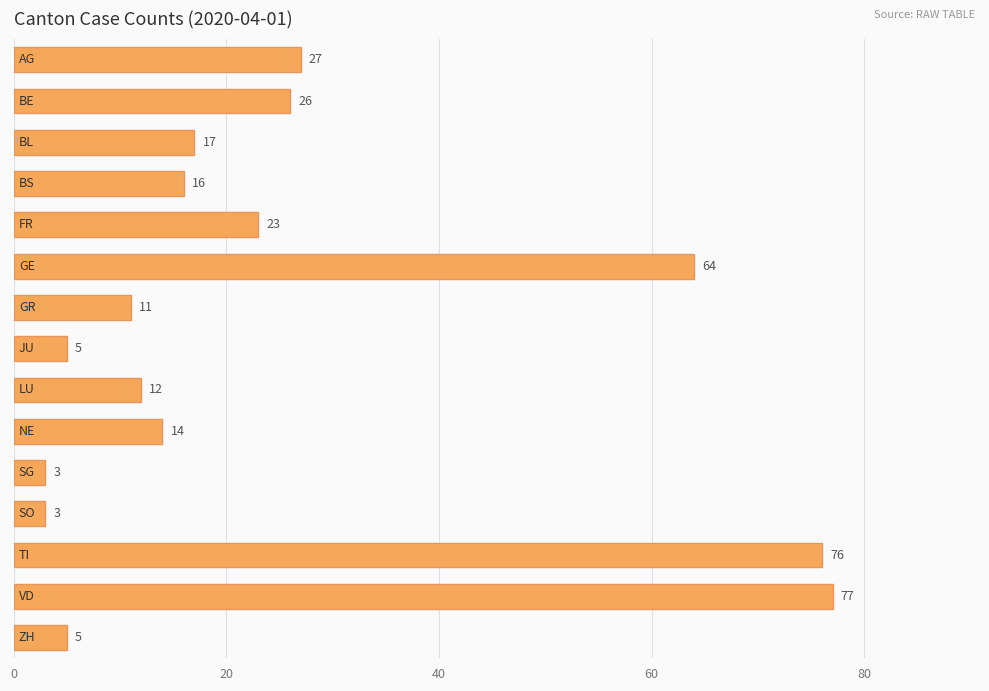

What is the greatest value displayed?

77